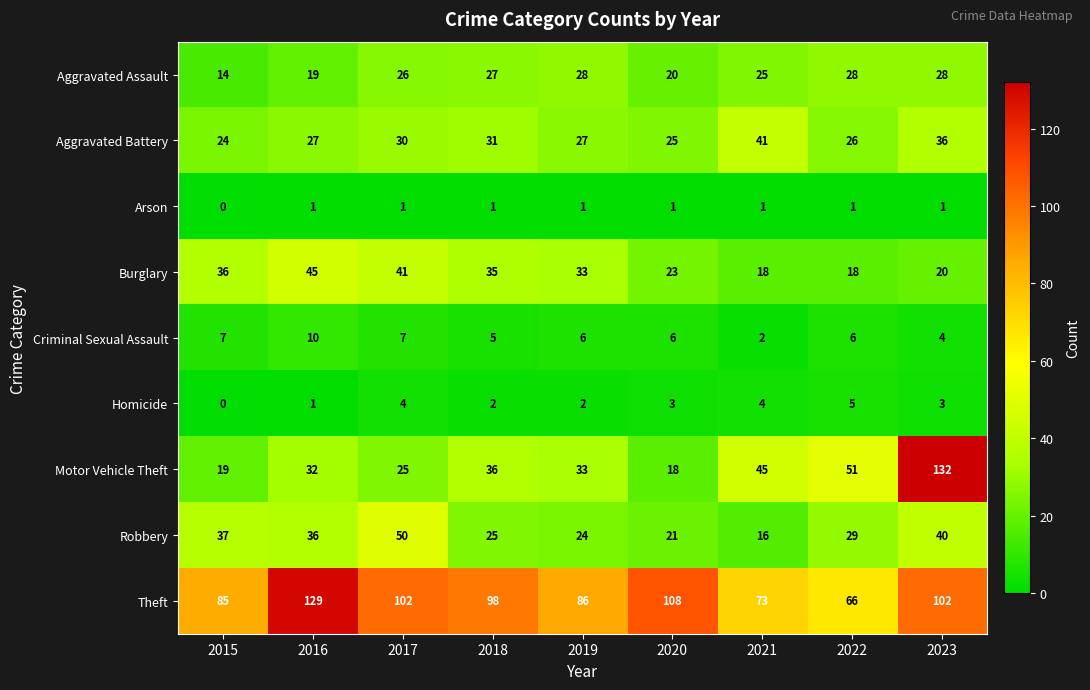

Which series has the largest range (max minus min)?

Motor Vehicle Theft